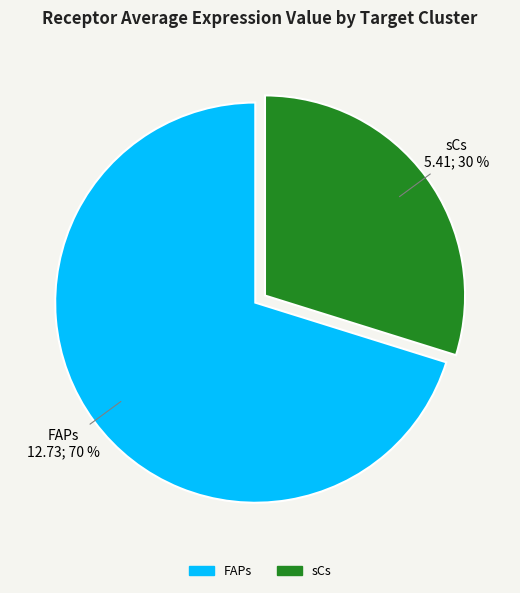

Which slice represents more than half of the pie?

FAPs